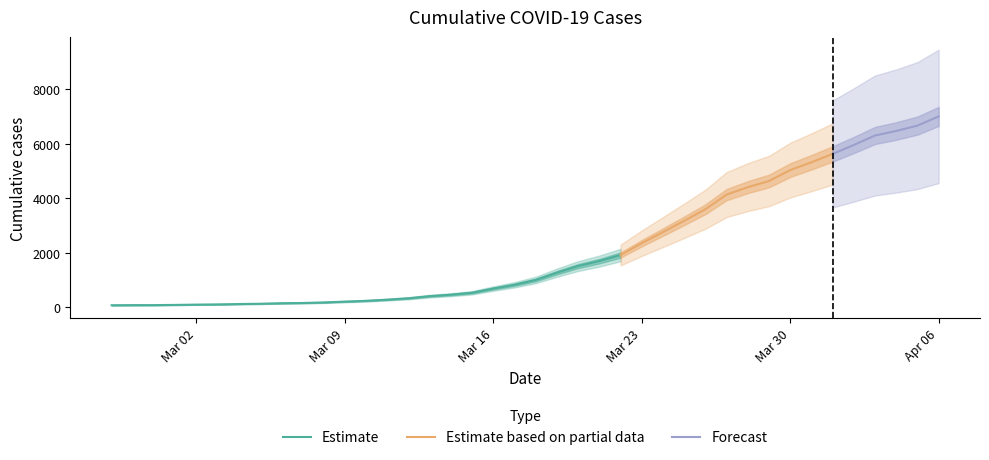

Reading right to left, list all the values displayed in this chart.

2020-04-06=7004	2020-04-05=6666	2020-04-04=6468	2020-04-03=6303	2020-04-02=5954	2020-04-01=5624	2020-03-31=5319	2020-03-30=5030	2020-03-29=4630	2020-03-28=4404	2020-03-27=4130	2020-03-26=3593	2020-03-25=3168	2020-03-24=2754	2020-03-23=2345	2020-03-22=1909	2020-03-21=1686	2020-03-20=1504	2020-03-19=1261	2020-03-18=993	2020-03-17=816	2020-03-16=677	2020-03-15=523	2020-03-14=452	2020-03-13=398	2020-03-12=320	2020-03-11=269	2020-03-10=226	2020-03-09=197	2020-03-08=167	2020-03-07=146	2020-03-06=138	2020-03-05=119	2020-03-04=108	2020-03-03=95	2020-03-02=87	2020-03-01=76	2020-02-29=69	2020-02-28=68	2020-02-27=64